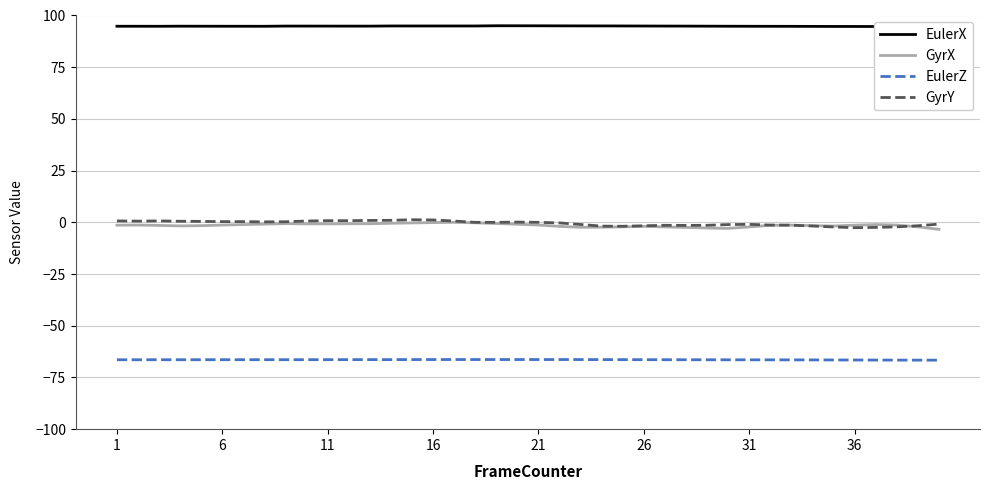

What is the highest value of the EulerZ series?

-66.3